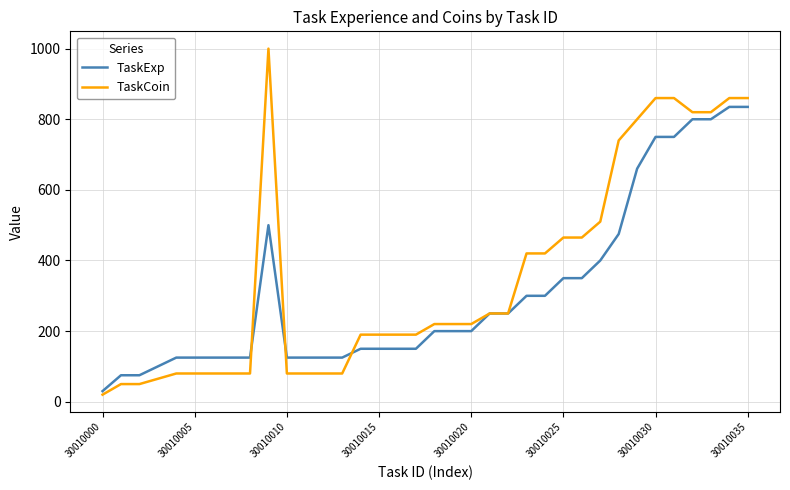

Rank the series by their maximum value, from lowest to highest.

TaskExp, TaskCoin